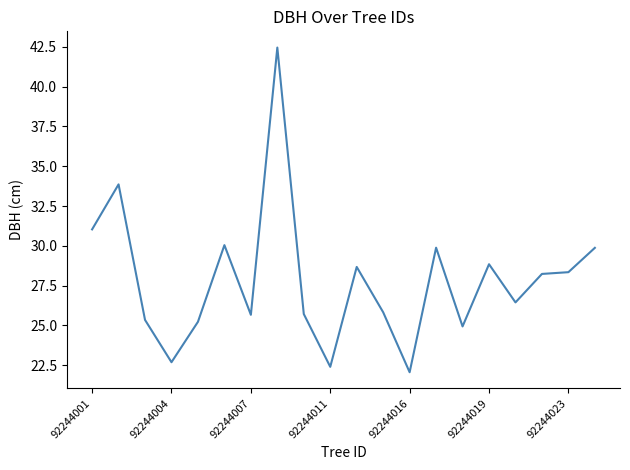

What is the greatest value displayed?

42.5